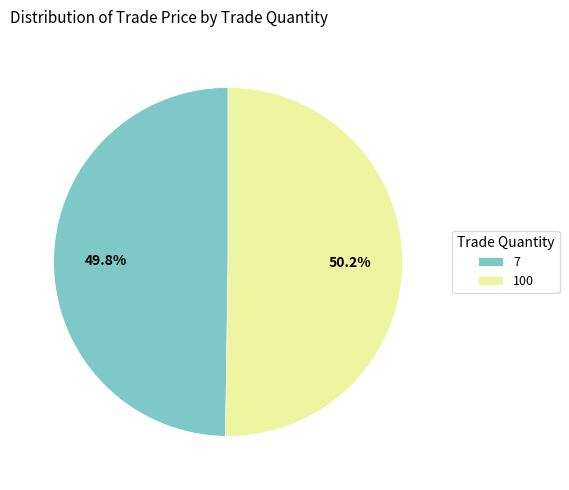

Does any single category account for the majority?

Yes